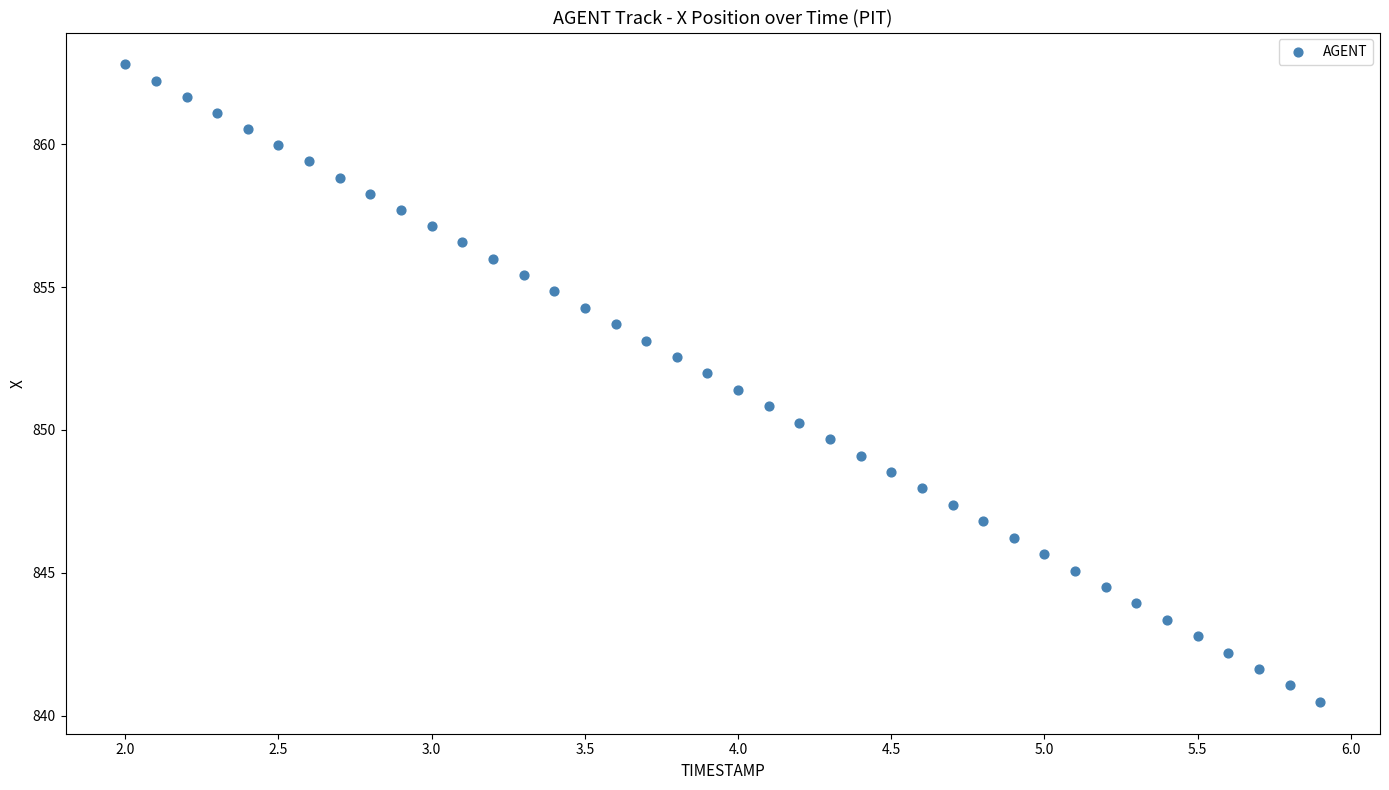

What is the range of Y values (max minus min)?

22.3